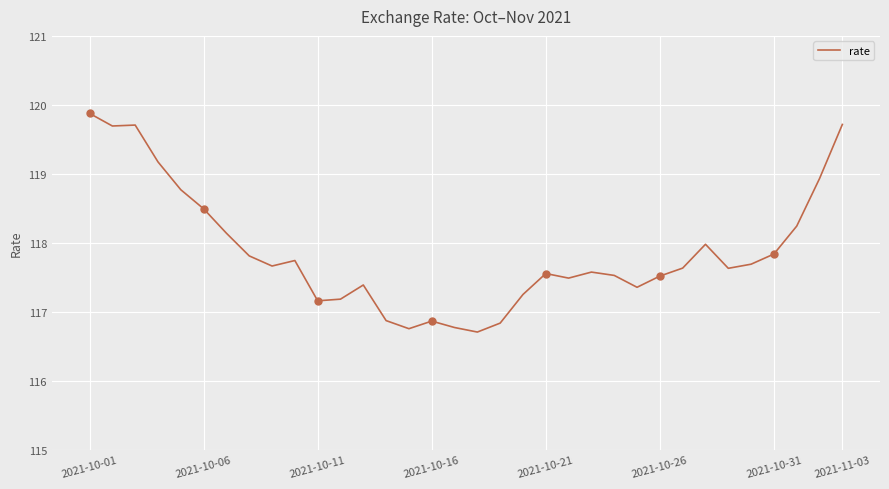

What is the maximum value shown in the chart?

119.9